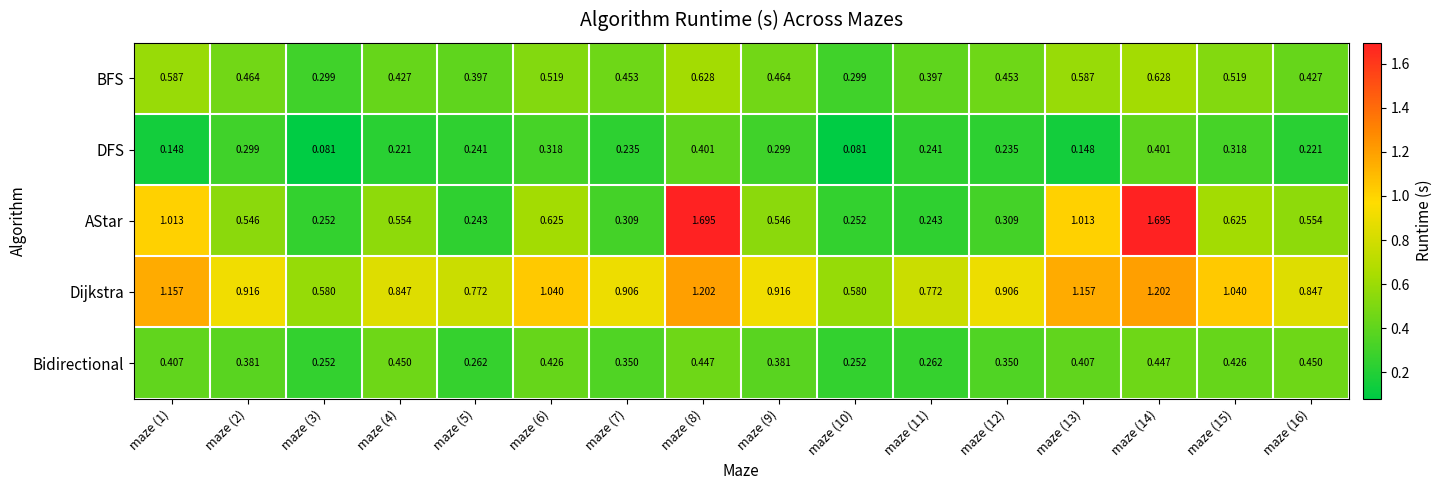

How many series are shown in this chart?

5